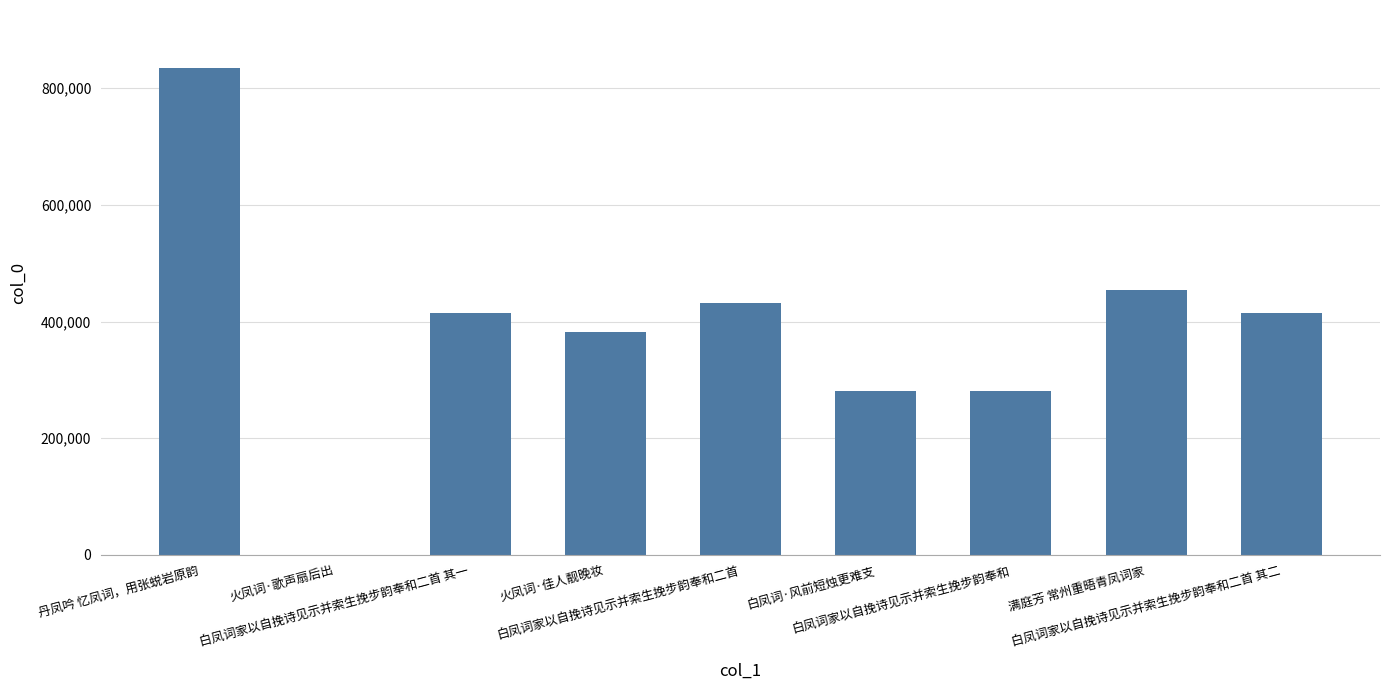

What is the average value?

388084